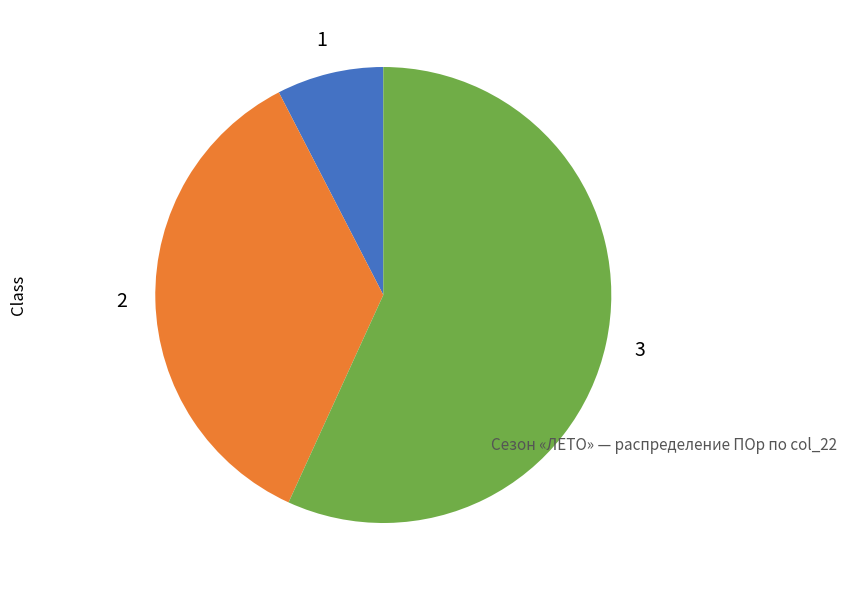

Does any single category account for the majority?

Yes